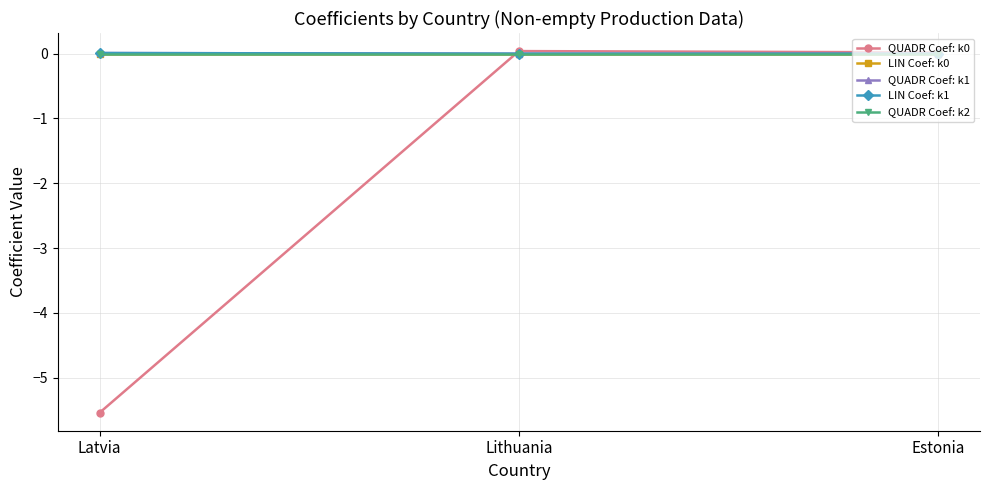

Does the chart have visible grid lines?

Yes